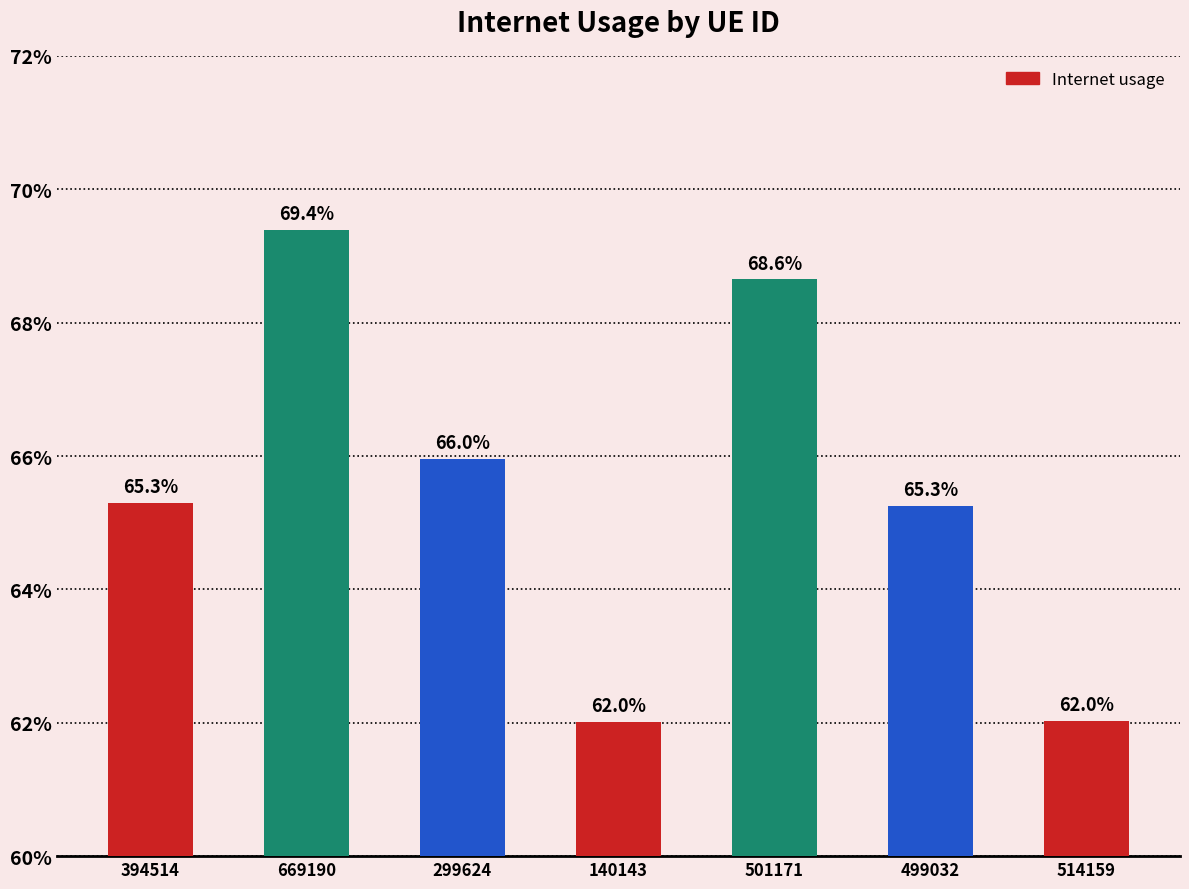

What is the maximum value shown in the chart?

0.7